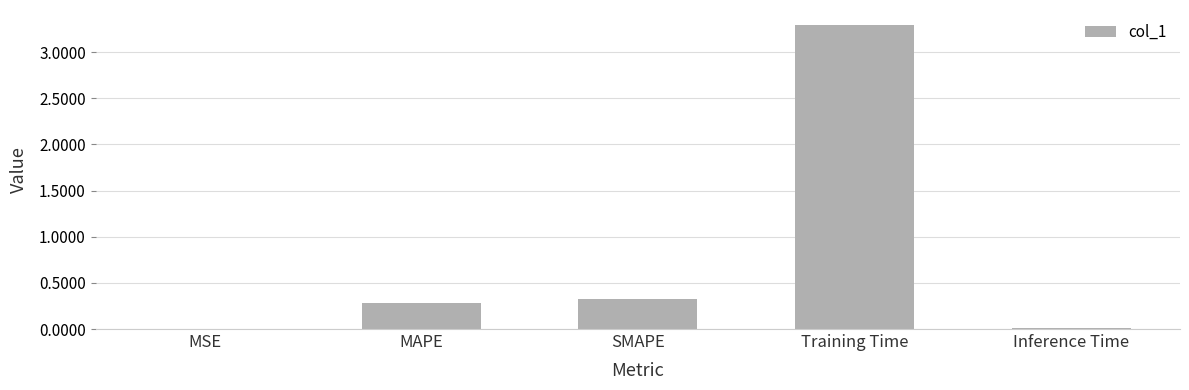

Is it true that the value at Inference Time is 0.0?

True